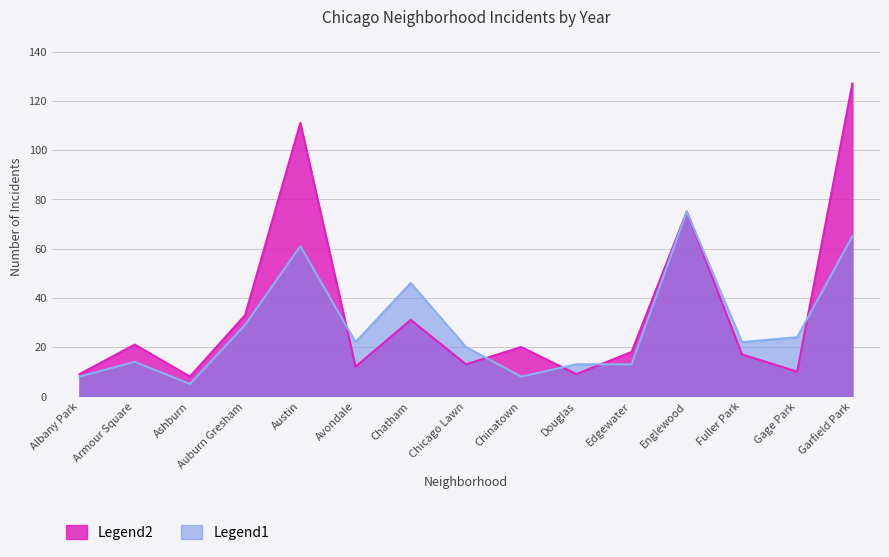

Where is Legend2 nearest to the value 67?

Englewood